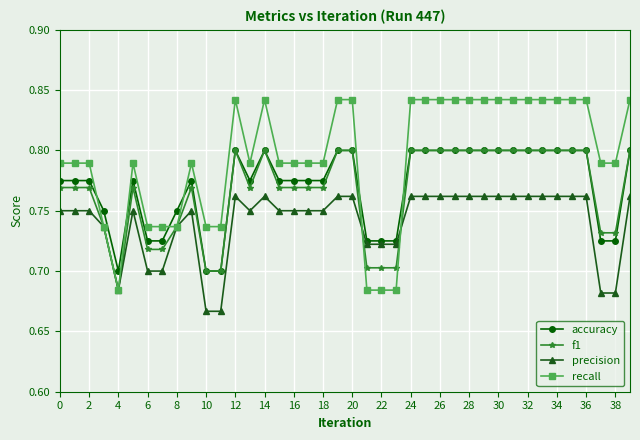

Count the accuracy values in the range 0 to 1.

40